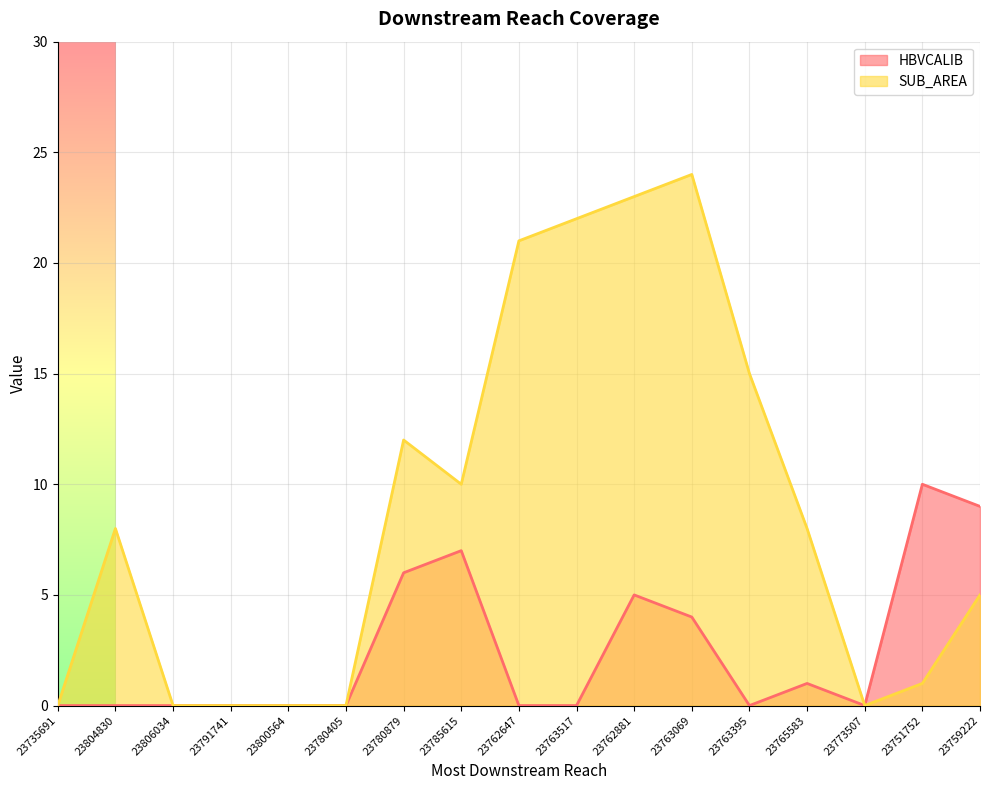

At which category is the sum across all series the highest?

23762881